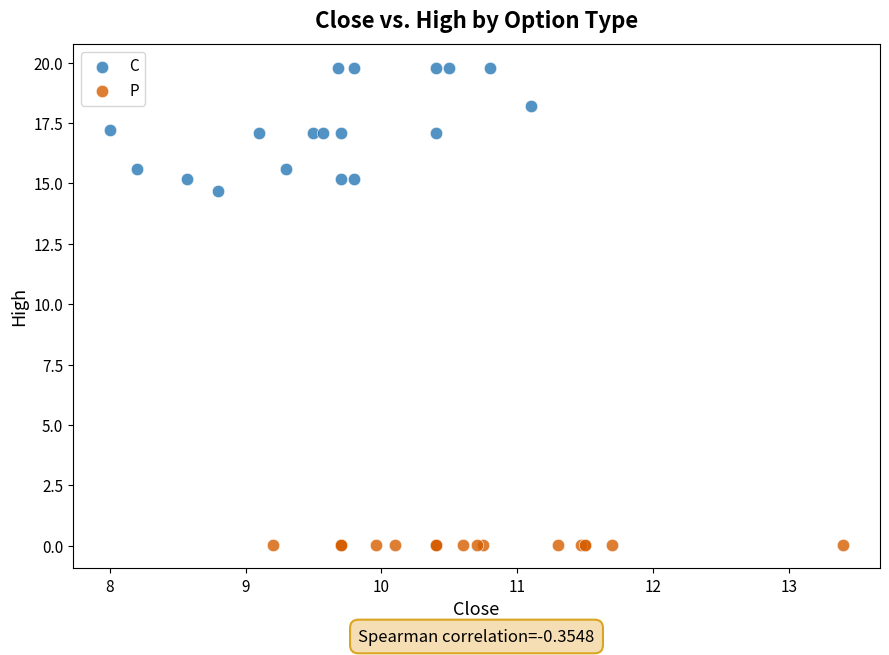

Which series contains the lowest Y value?

P